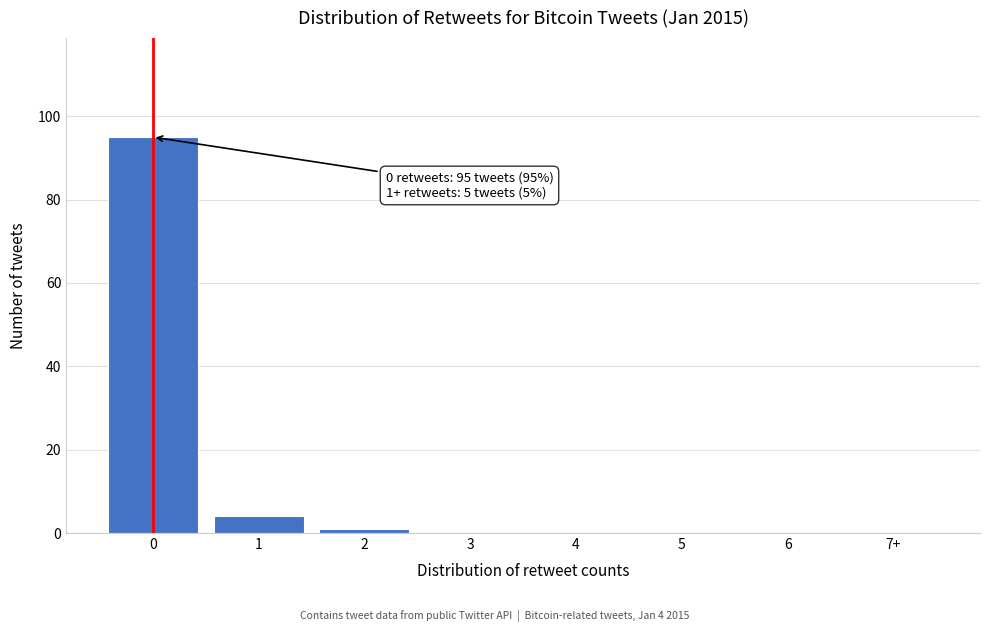

Reading left to right, what are all the values shown in this chart?

0=95	1=4	2=1	3=0	4=0	5=0	6=0	7+=0